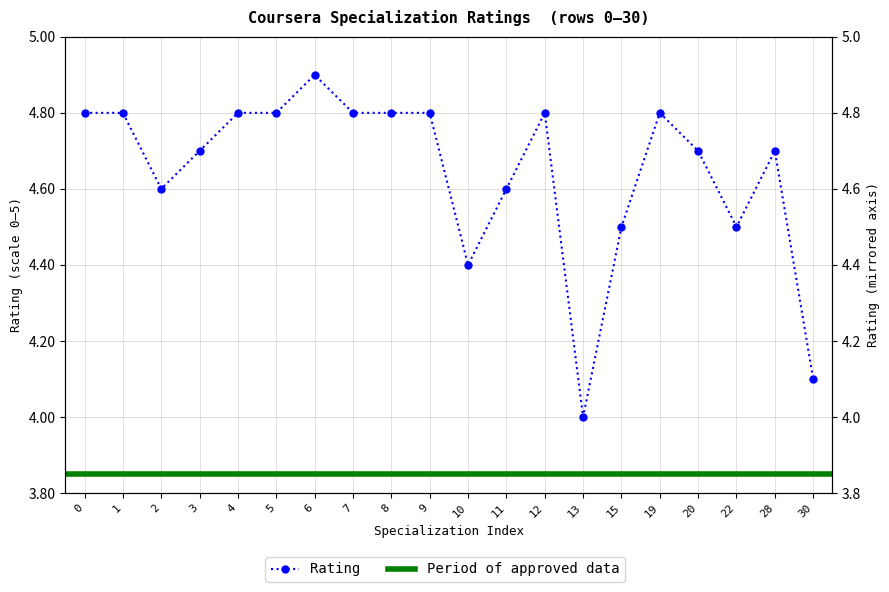

Where is the first local maximum?

6